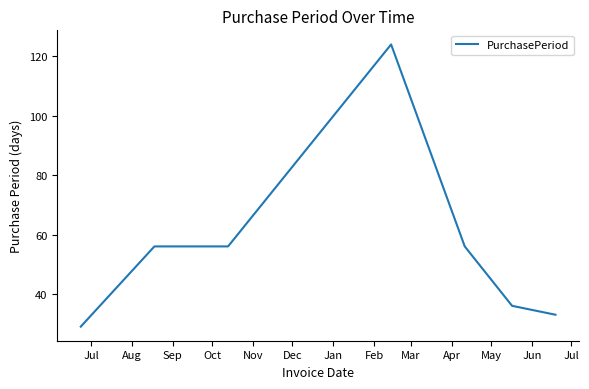

What is the maximum value shown in the chart?

124